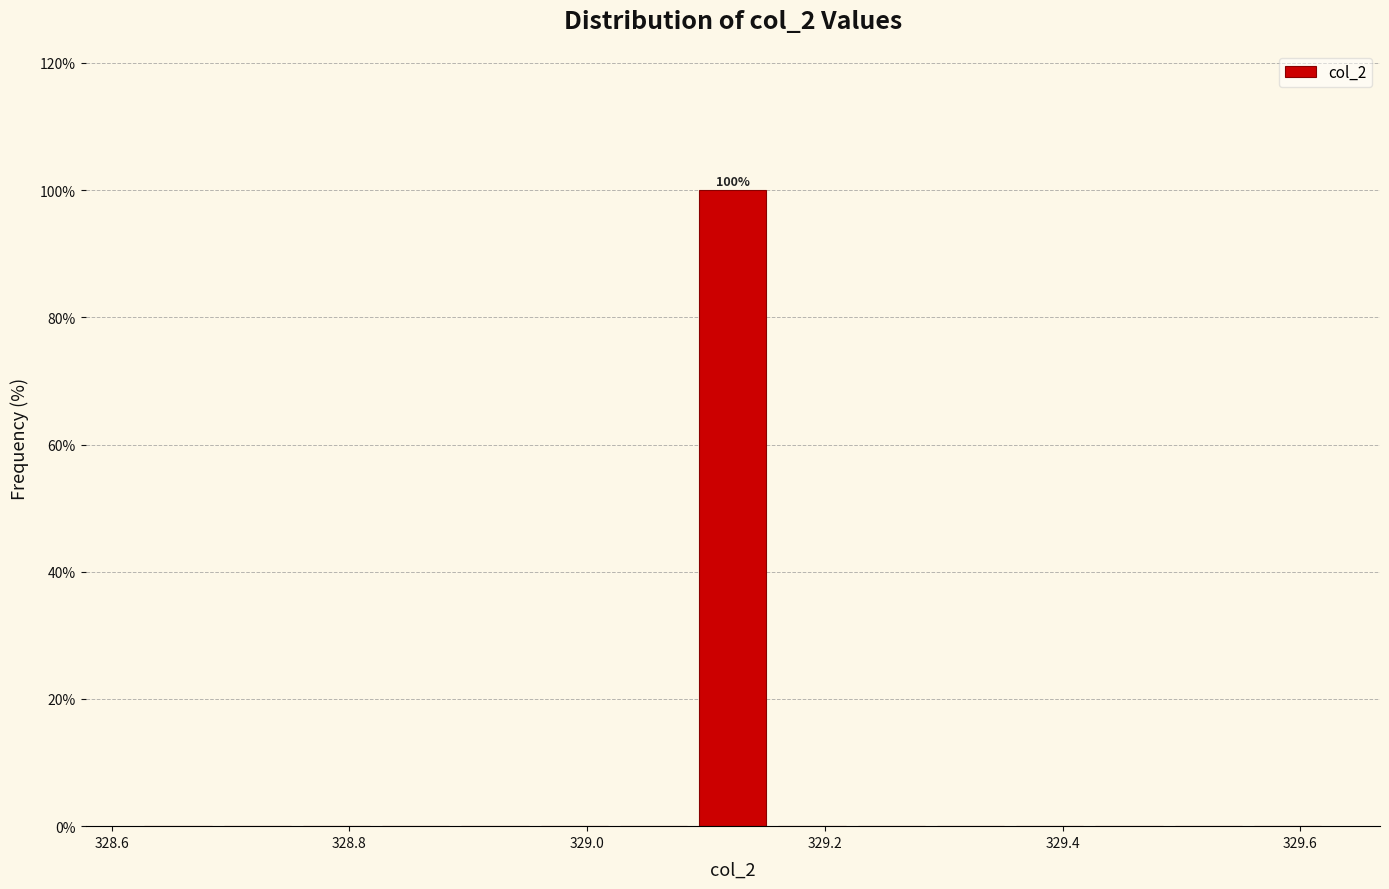

Around what value on the x-axis is the tallest bar? Give the approximate position of its centre, as read against the axis.

329.12